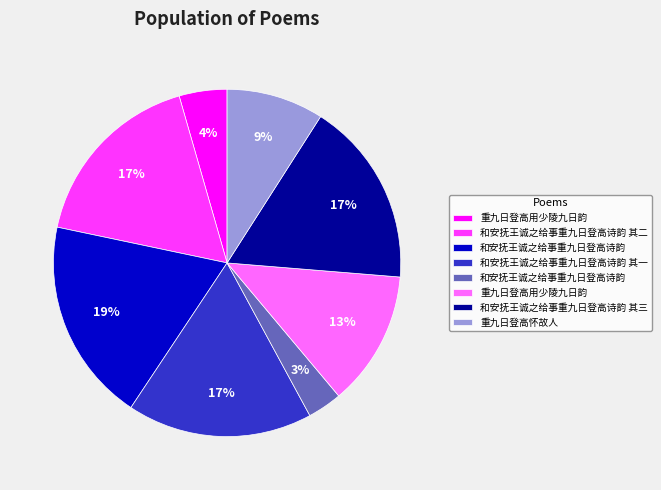

To the nearest percent, what is the average slice percentage?

12%